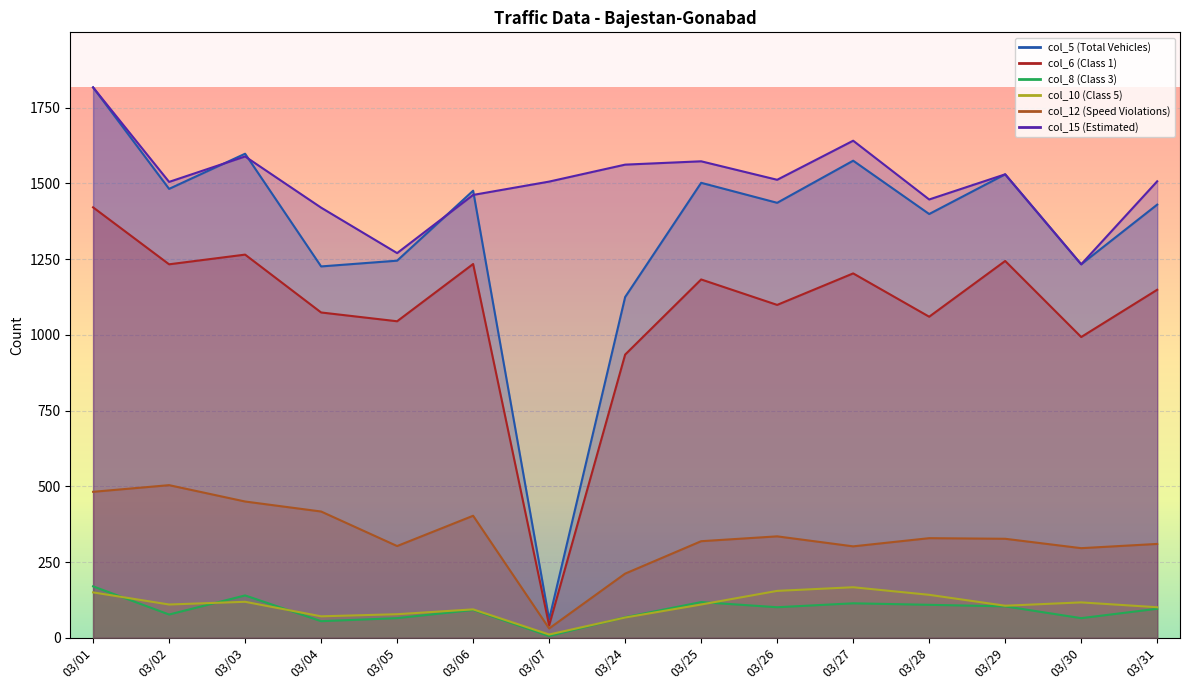

True or false: col_10 (Class 5) and col_5 (Total Vehicles) cross at least once.

False